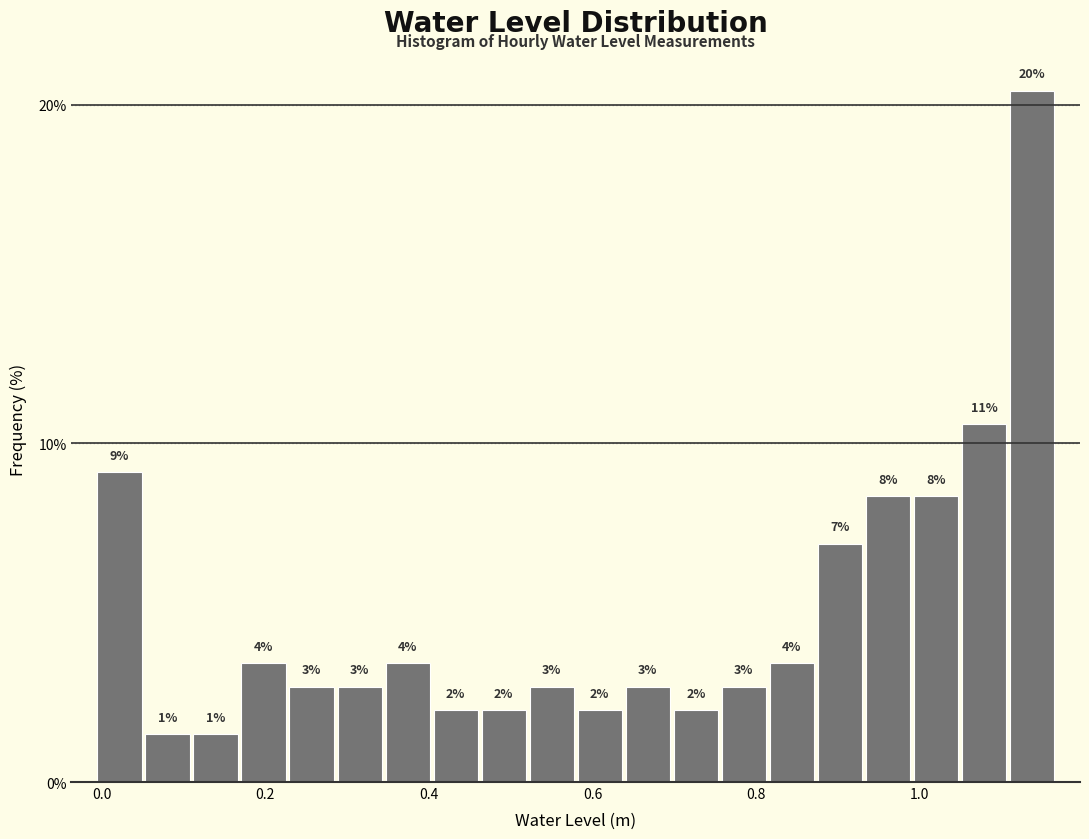

Read against the x-axis, roughly where is the centre of the tallest bar?

1.14